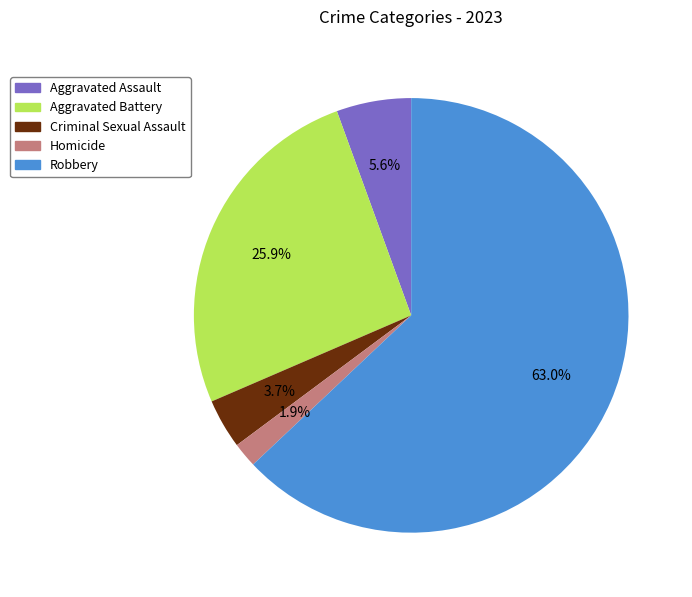

Which has a higher value, Aggravated Assault or Homicide?

Aggravated Assault